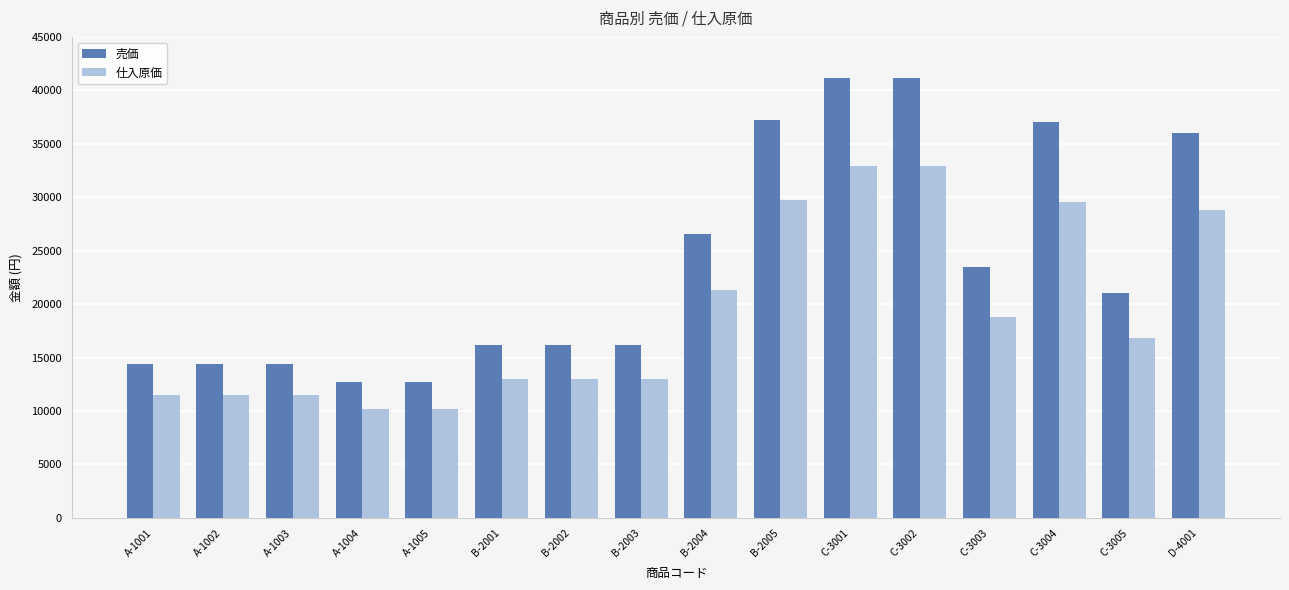

Which series has the largest range (max minus min)?

売価